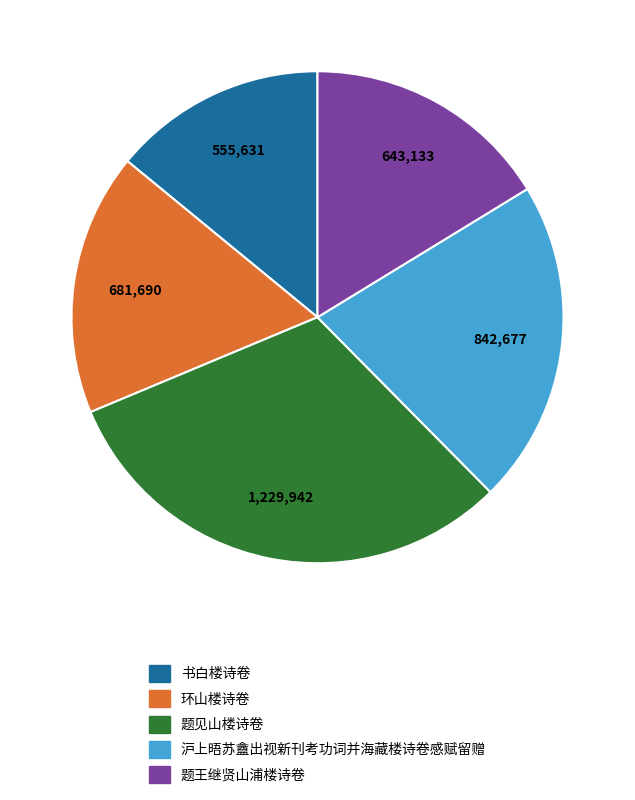

What is the largest slice in the pie chart?

题见山楼诗卷